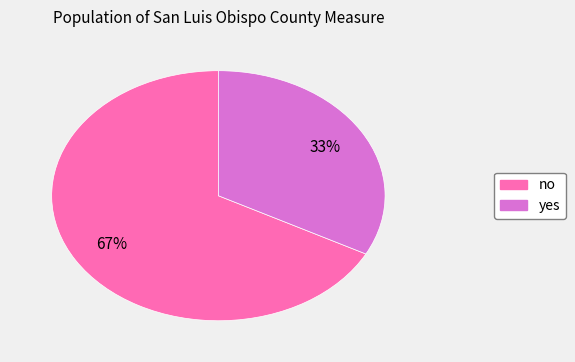

Is the sum of yes and no greater than half?

Yes